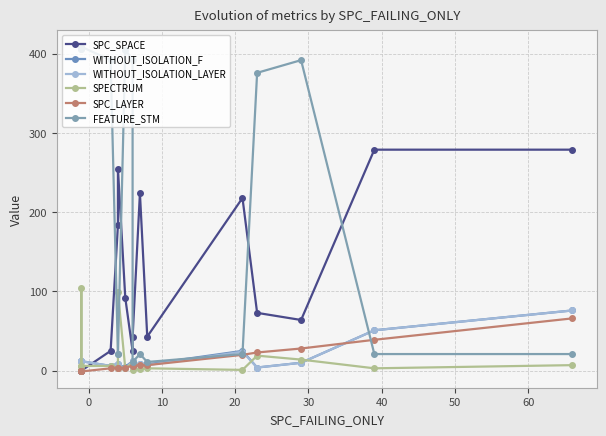

Does the chart have visible grid lines?

Yes